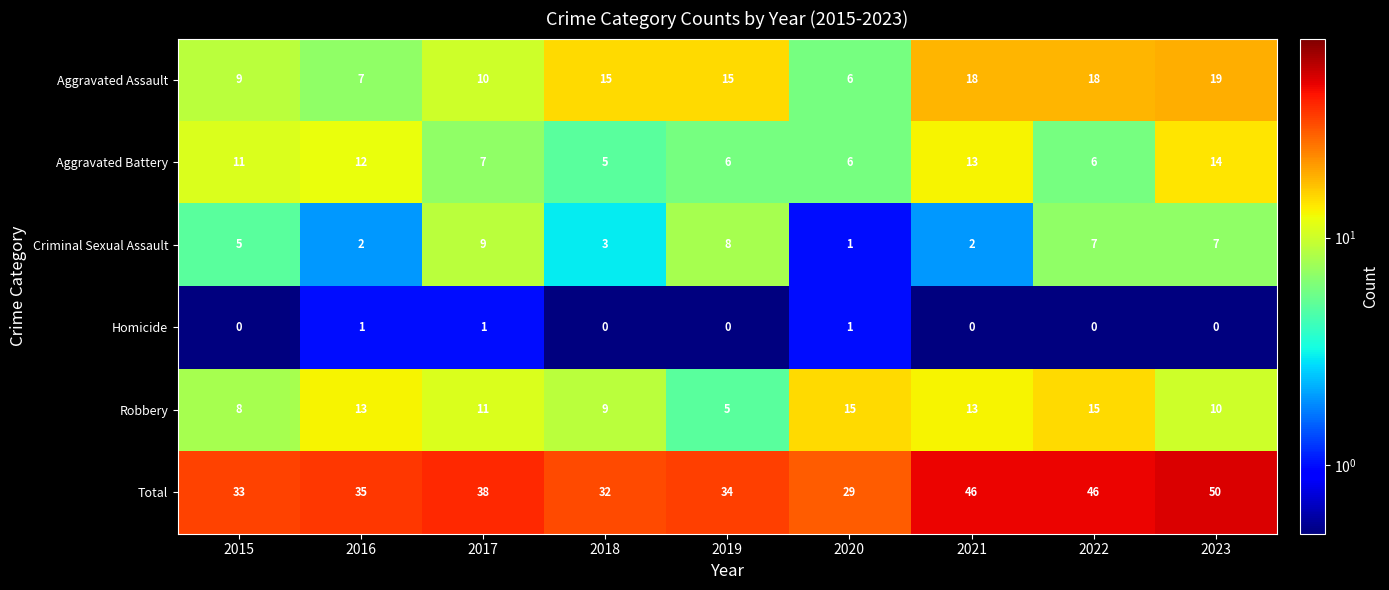

At which label is Robbery closest to 10?

2023